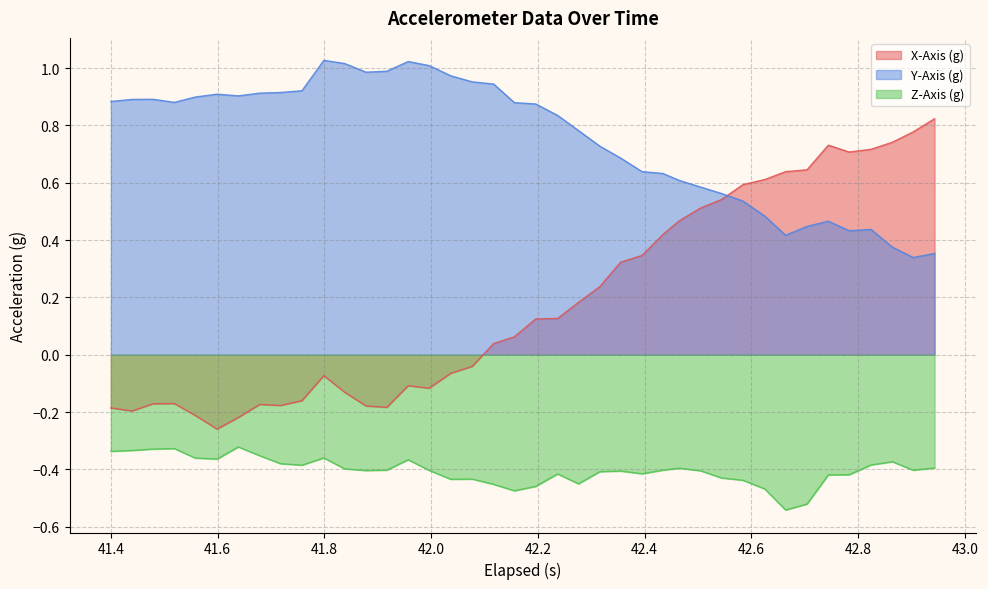

Which series has the largest total across all categories?

Y-Axis (g)